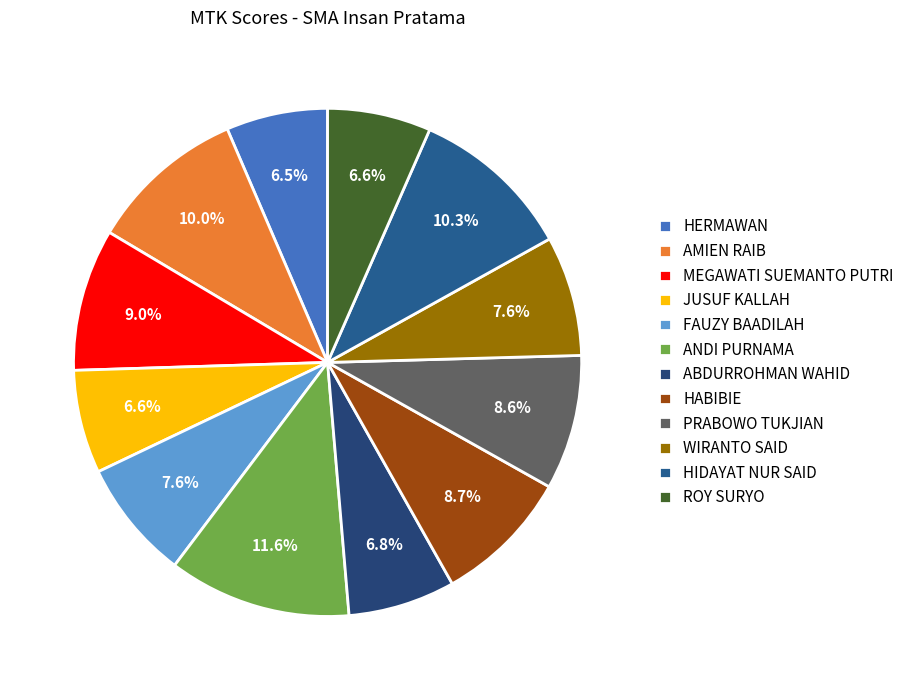

How many slices are in this pie chart?

12